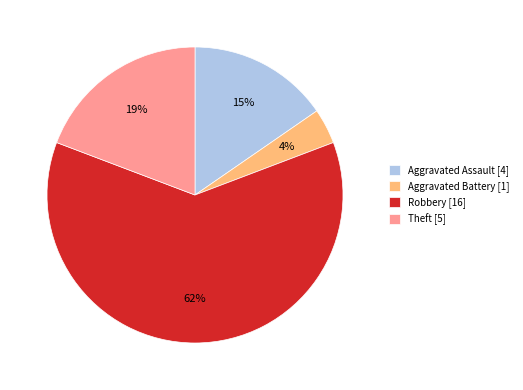

Which category has the smallest portion of the pie?

Aggravated Battery [1]